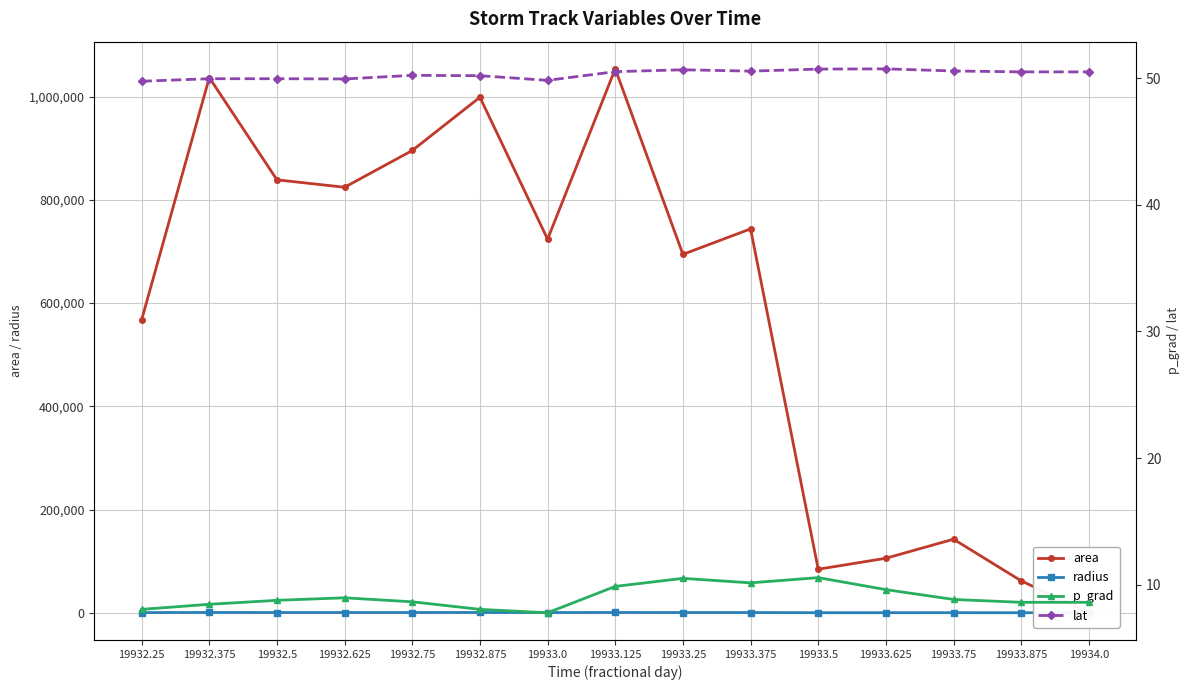

List the labels in order of lat value, smallest first.

19932.25, 19933.0, 19932.625, 19932.375, 19932.5, 19932.875, 19932.75, 19933.875, 19934.0, 19933.125, 19933.375, 19933.75, 19933.25, 19933.5, 19933.625